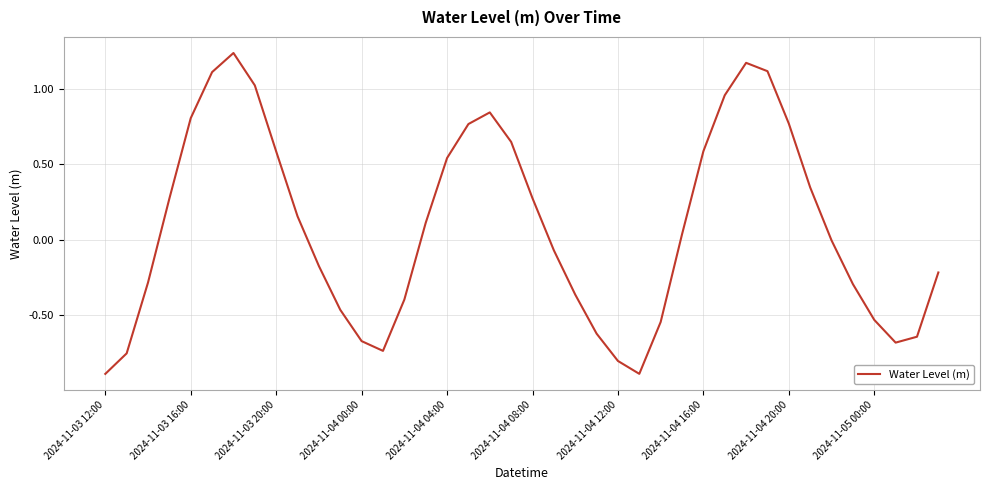

What is the minimum value shown in the chart?

-0.9